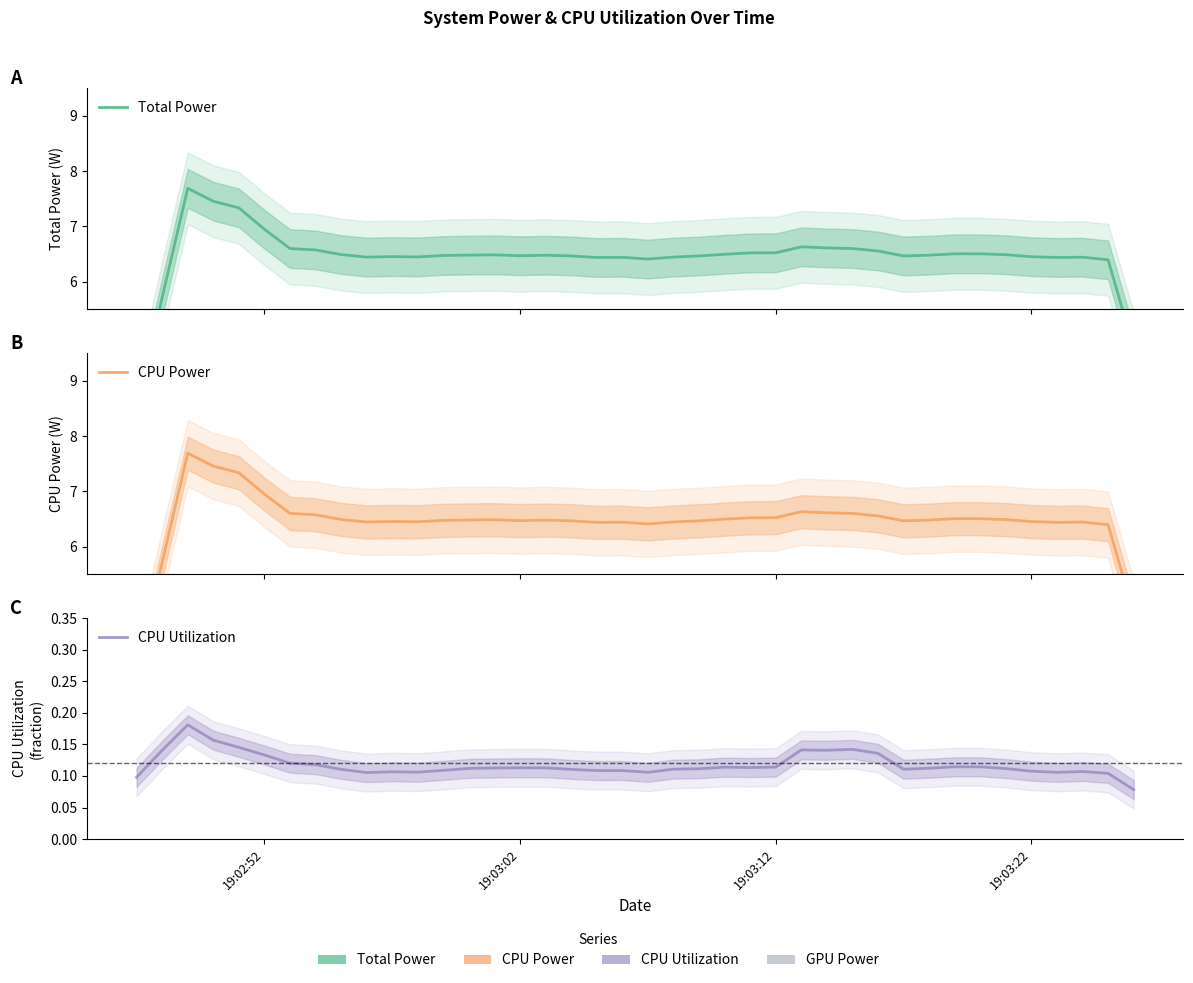

True or false: CPU Power and Total Power intersect in this chart.

False